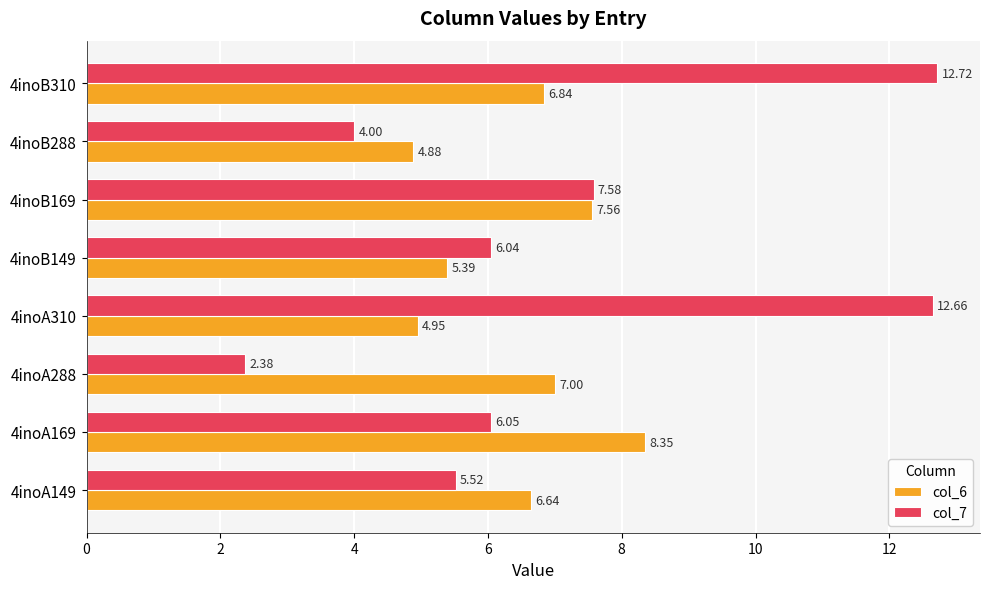

Which series has the widest spread of values?

col_7